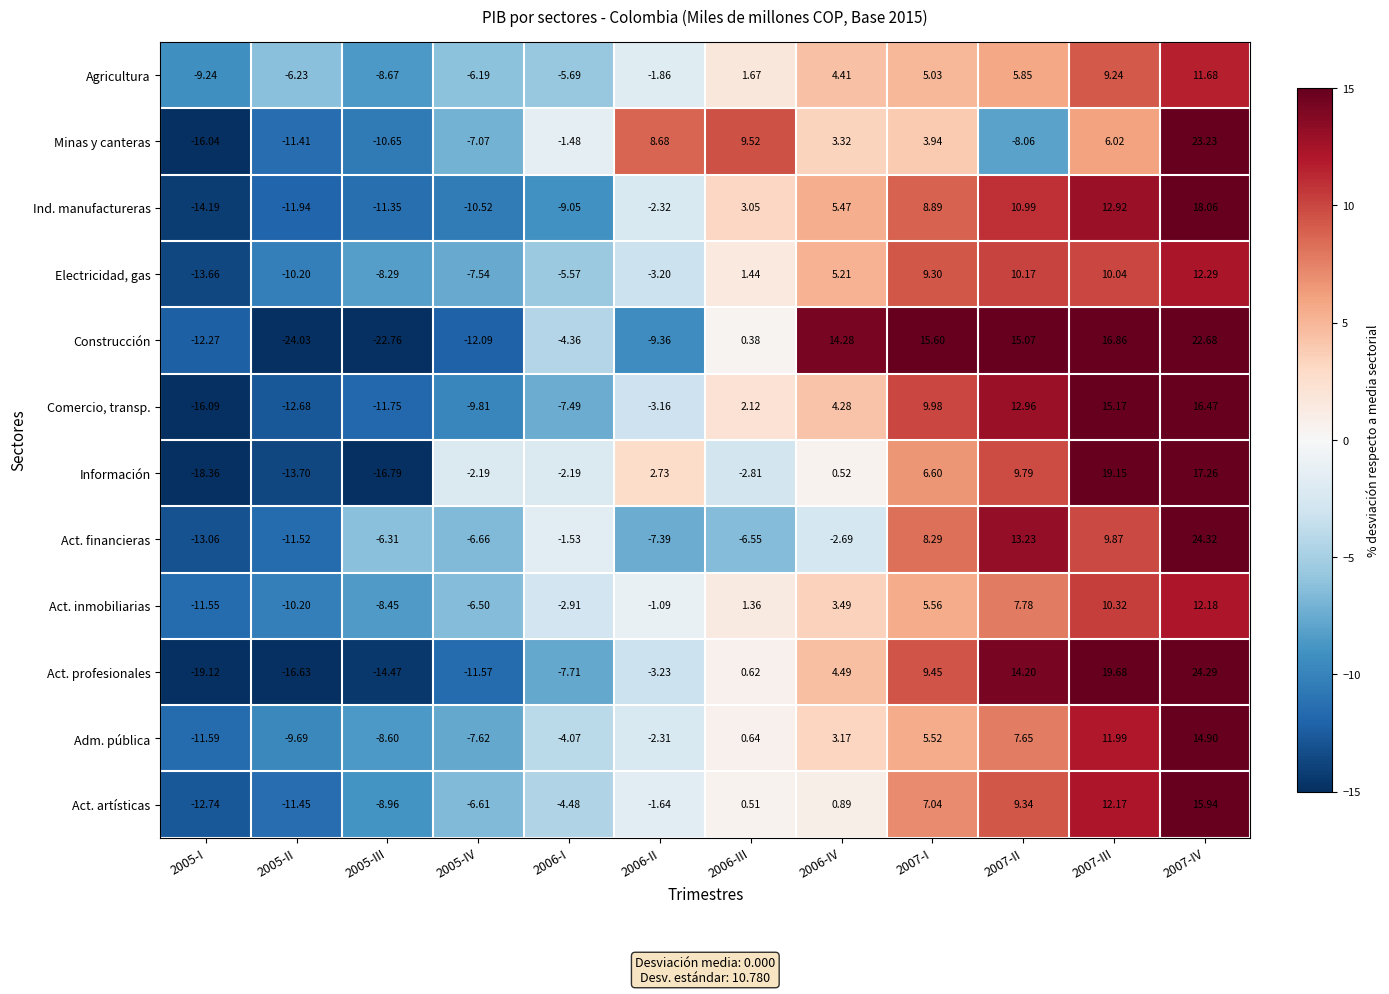

Between 2006-III and 2006-IV, which series saw the biggest shift?

Construcción